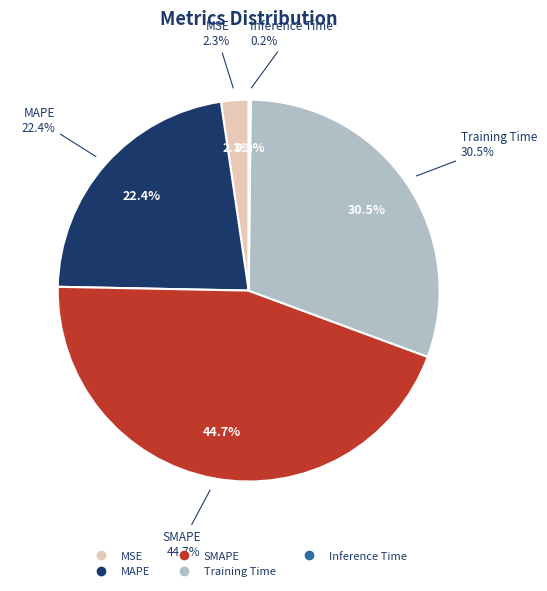

What is the largest slice in the pie chart?

SMAPE